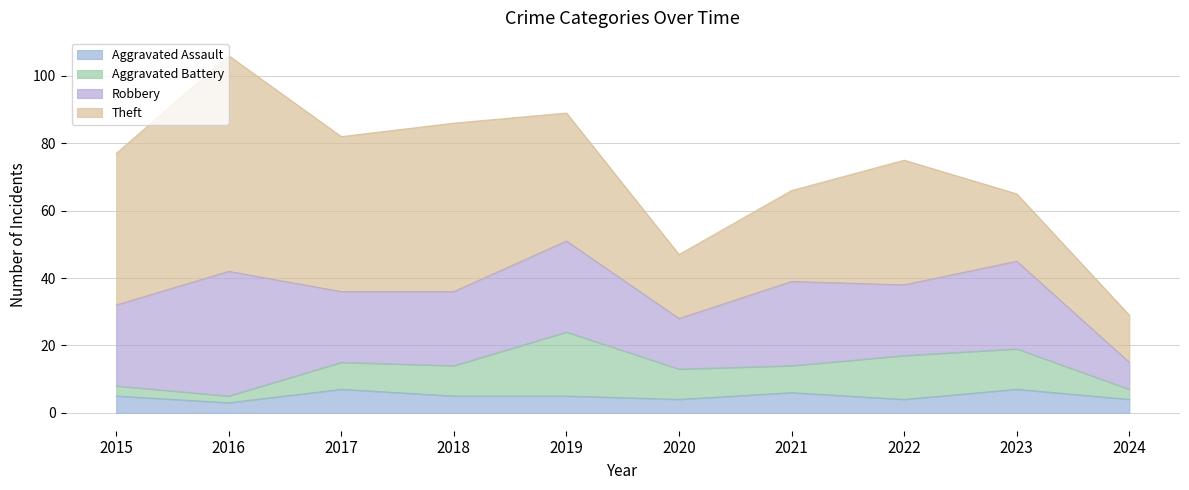

How many series are shown in this chart?

4